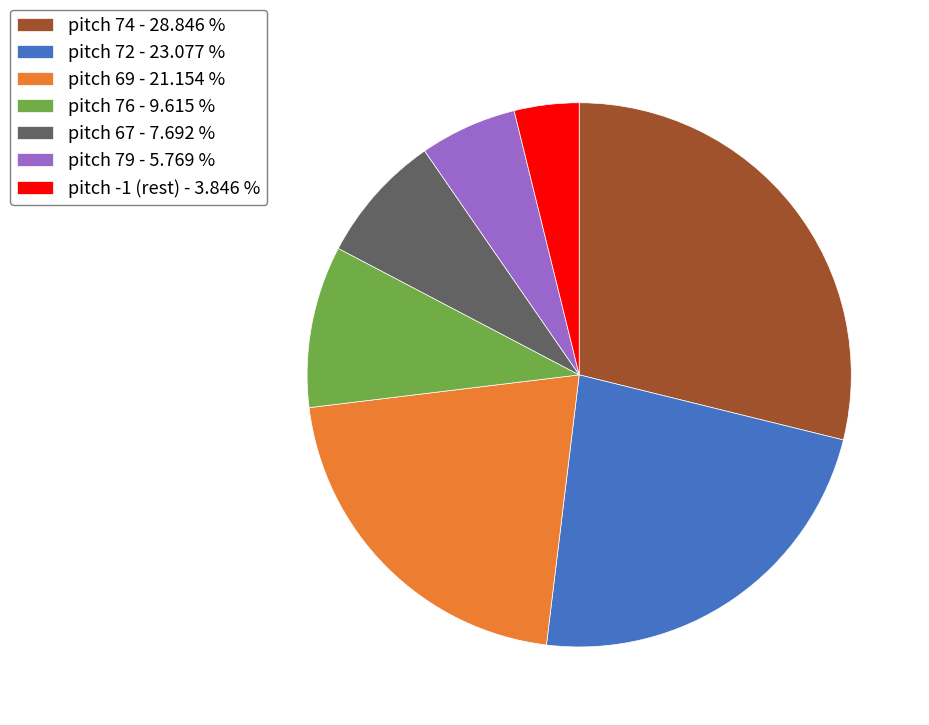

Which has a higher value, pitch 76 - 9.615 % or pitch 79 - 5.769 %?

pitch 76 - 9.615 %